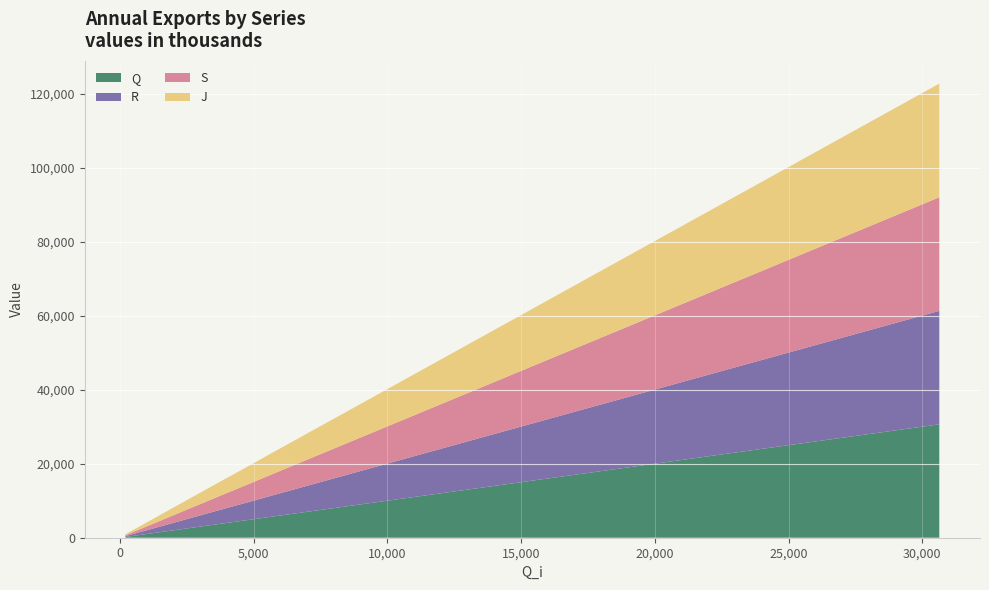

Reading right to left, extract all data points from this chart.

Q: 39=30650	38=29878	37=29102	36=28313	35=27531	34=26741	33=25955	32=25159	31=24367	30=23575	29=22782	28=21990	27=21197	26=20409	25=19618	24=18831	23=18044	22=17261	21=16482	20=15703	19=14934	18=14166	17=13399	16=12628	15=11857	14=11079	13=10296	12=9499	11=8701	10=7902	9=7100	8=6295	7=5496	6=4711	5=3933	4=3167	3=2412	2=1673	1=933	0=201
R: 39=30672	38=29901	37=29124	36=28335	35=27553	34=26764	33=25977	32=25181	31=24389	30=23597	29=22805	28=22012	27=21219	26=20431	25=19640	24=18854	23=18066	22=17283	21=16504	20=15725	19=14955	18=14188	17=13421	16=12650	15=11880	14=11101	13=10318	12=9521	11=8723	10=7924	9=7122	8=6317	7=5518	6=4733	5=3954	4=3189	3=2433	2=1692	1=952	0=218
S: 39=30700	38=29930	37=29153	36=28362	35=27580	34=26793	33=26007	32=25209	31=24416	30=23625	29=22835	28=22041	27=21247	26=20458	25=19670	24=18884	23=18094	22=17311	21=16533	20=15754	19=14983	18=14215	17=13448	16=12680	15=11910	14=11130	13=10346	12=9550	11=8754	10=7952	9=7150	8=6344	7=5547	6=4763	5=3981	4=3216	3=2461	2=1719	1=978	0=245
J: 39=30724	38=29952	37=29177	36=28387	35=27605	34=26816	33=26030	32=25233	31=24440	30=23650	29=22857	28=22064	27=21270	26=20481	25=19692	24=18906	23=18117	22=17336	21=16556	20=15776	19=15009	18=14239	17=13472	16=12703	15=11932	14=11153	13=10370	12=9574	11=8775	10=7976	9=7174	8=6370	7=5571	6=4785	5=4006	4=3242	3=2486	2=1745	1=1005	0=270